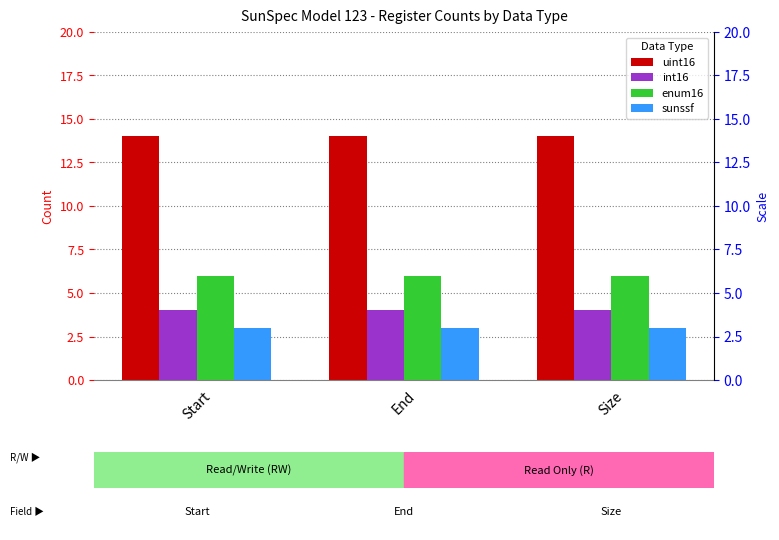

How many series are shown in this chart?

4